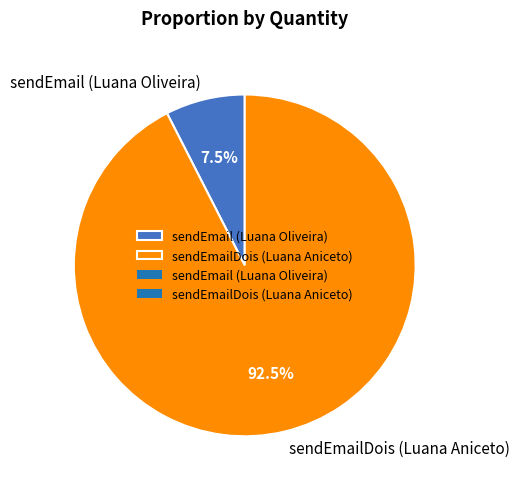

Which slice is the largest?

sendEmailDois (Luana Aniceto)